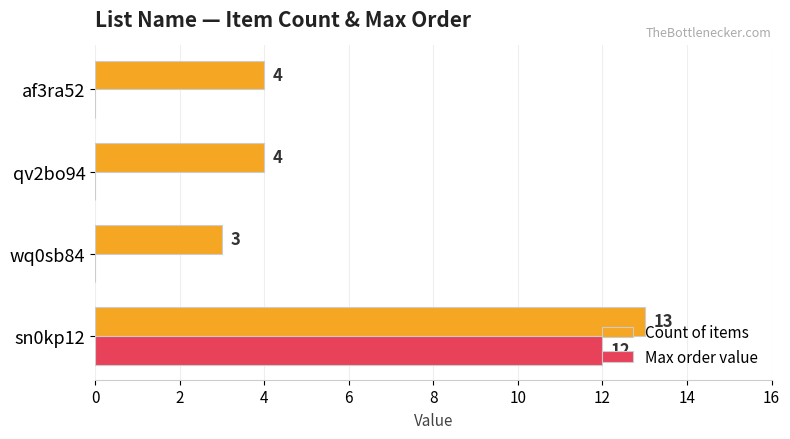

The Max order value series shows 0 at qv2bo94. True or false?

True